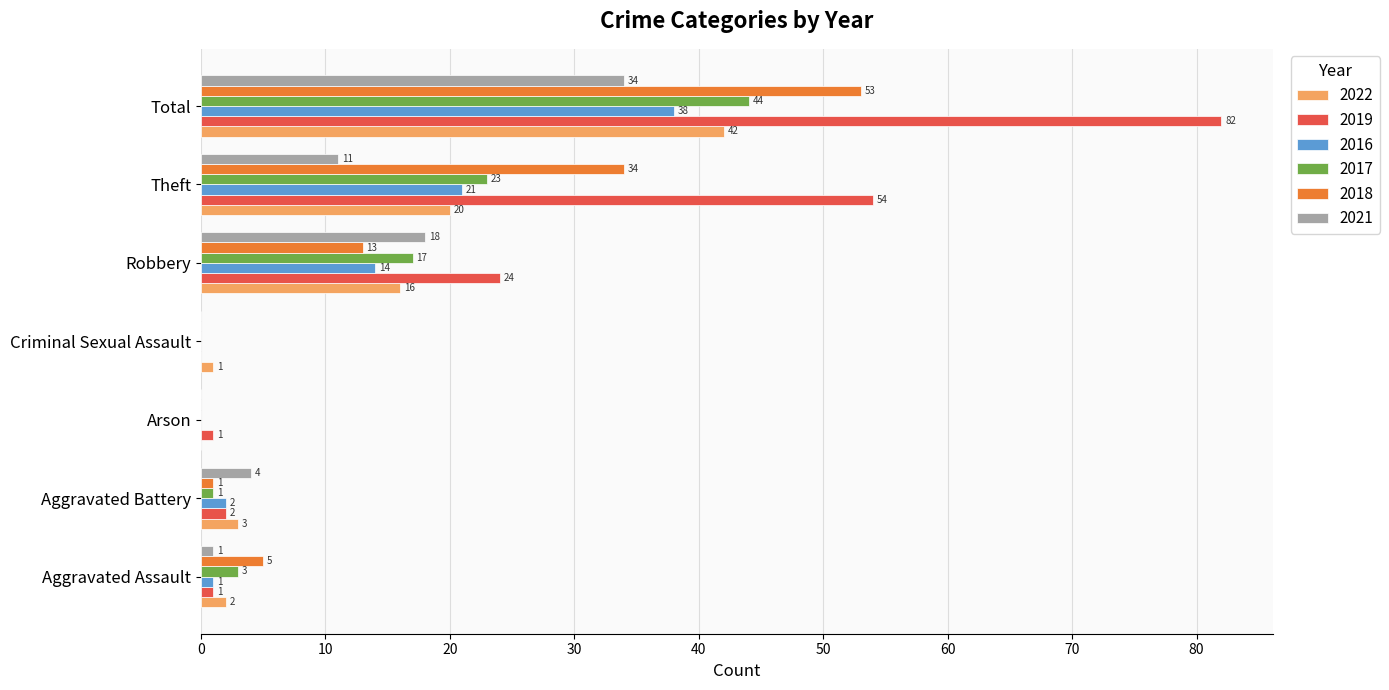

At which label does 2021 reach its peak?

Total